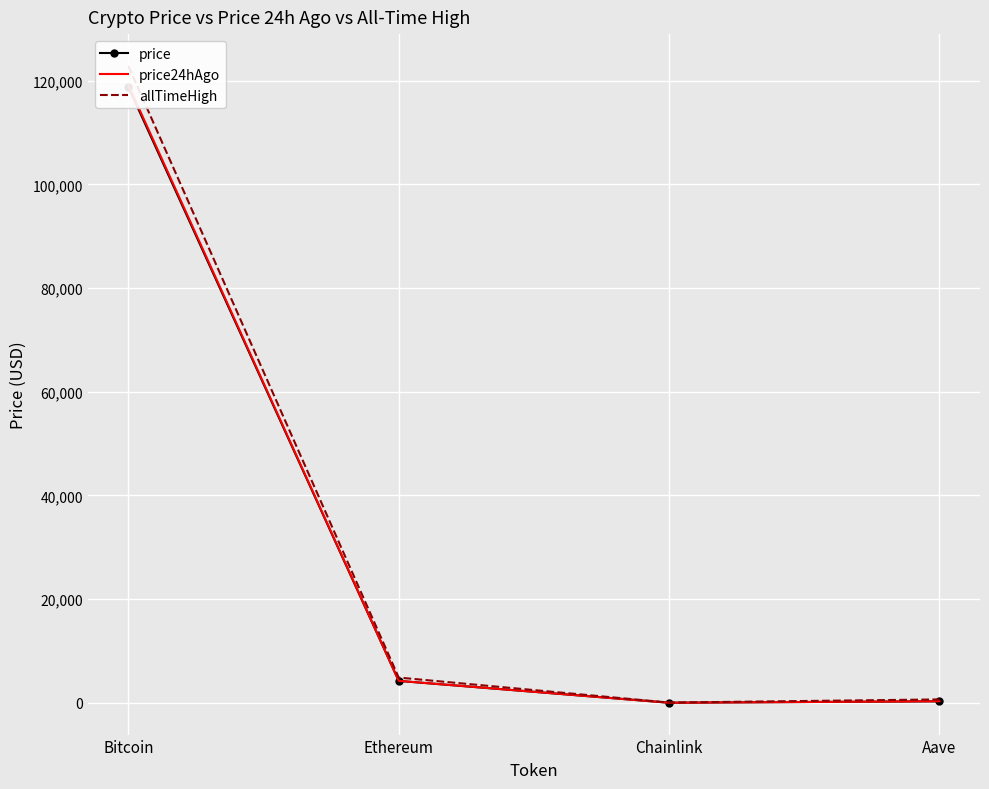

True or false: price has a value of 295.6 at Aave.

True